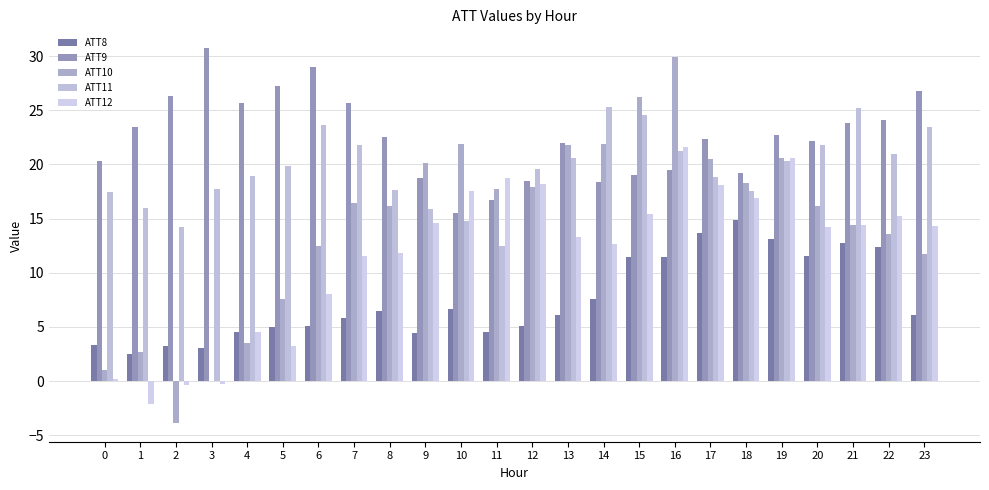

Which series has the largest total across all categories?

ATT9